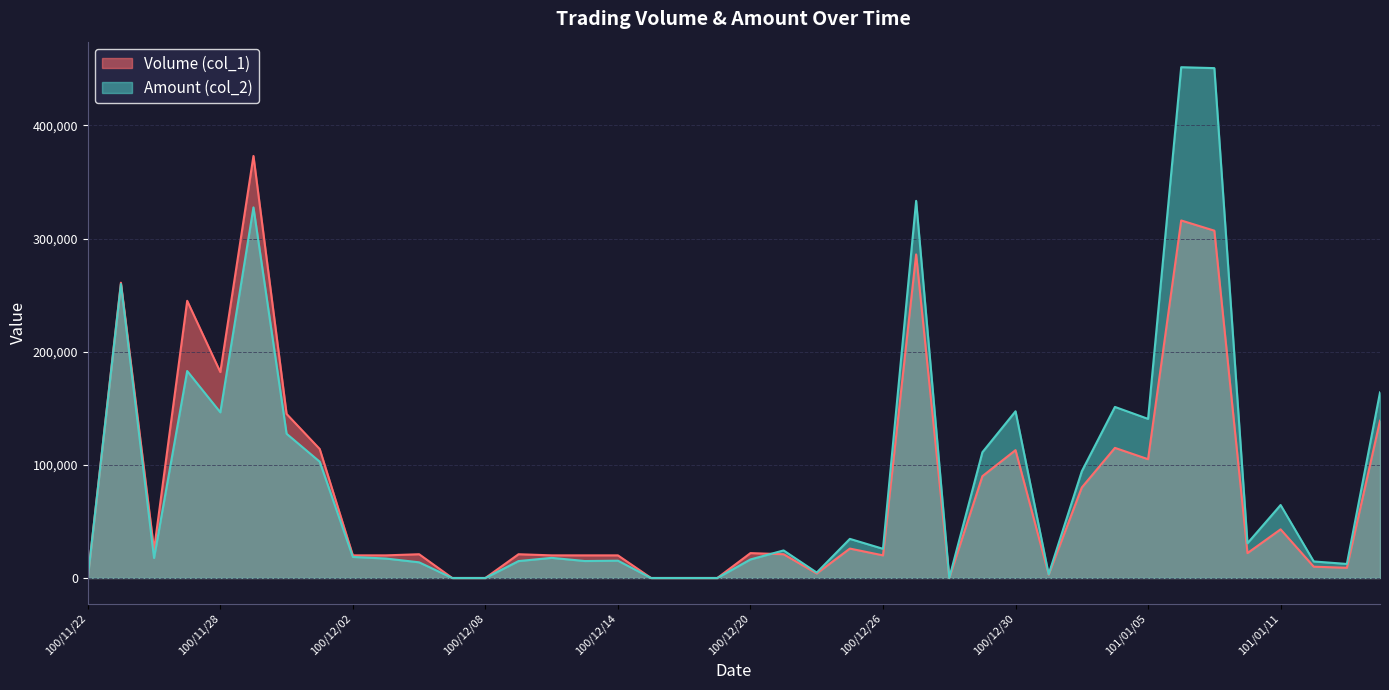

How many times do Volume (col_1) and Amount (col_2) cross each other?

1